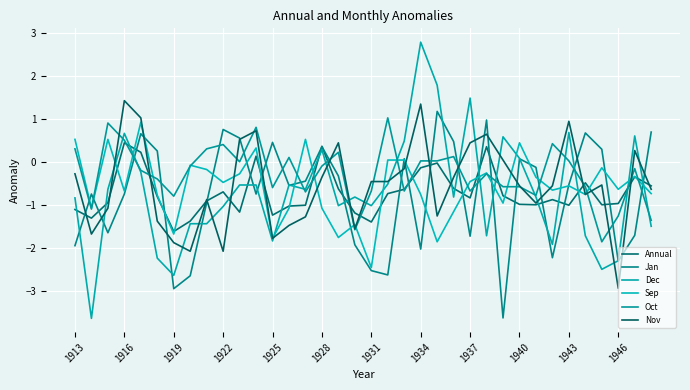

True or false: Sep has more than 2 interior local peaks.

True